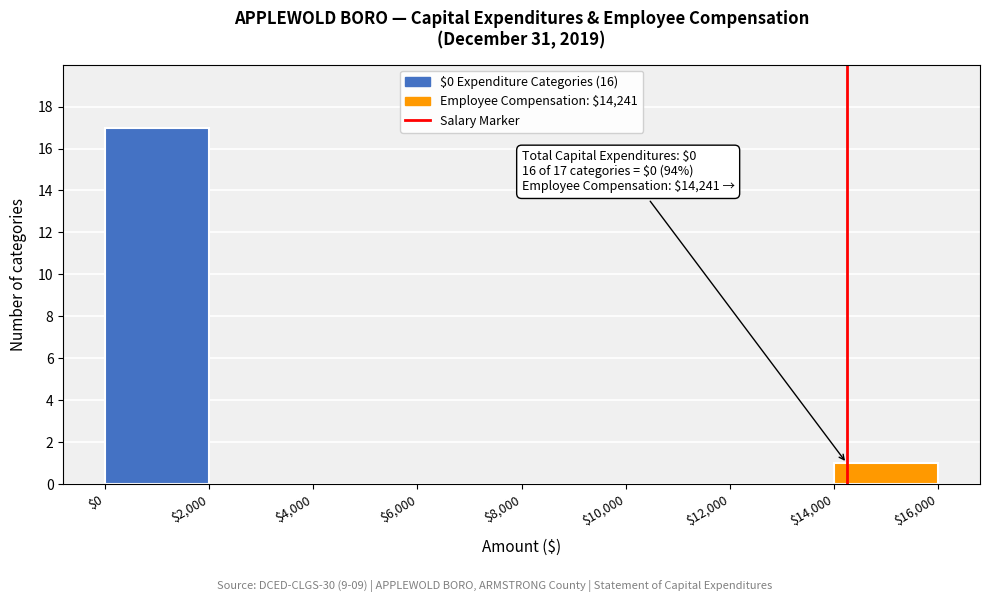

Over which range of the x-axis is the bar tallest?

$0 to $2,000